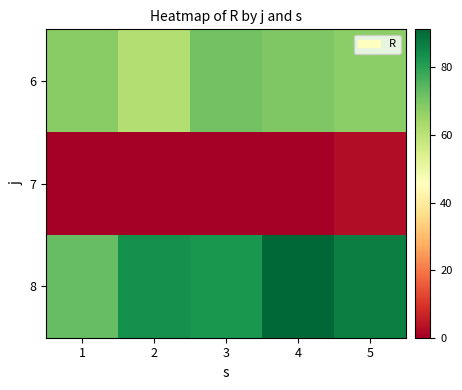

Reading left to right, what are all the values shown in this chart?

6: 1=67.9	2=61.4	3=71.1	4=69.4	5=67.5
7: 1=0.0	2=0.0	3=0.1	4=0.0	5=2.8
8: 1=72.8	2=83.4	3=82.3	4=91.3	5=86.9